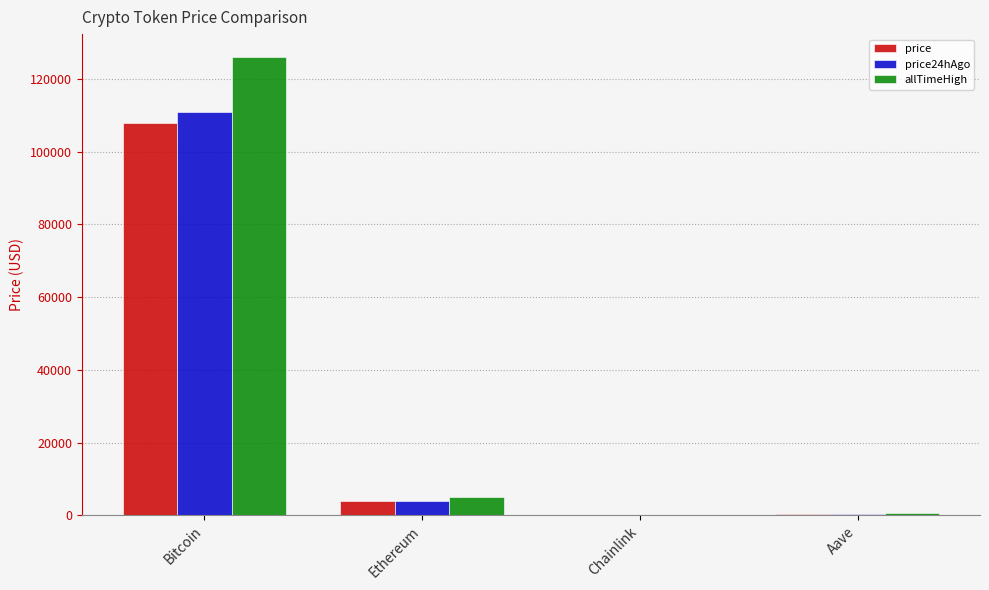

Which series changed the most between Bitcoin and Ethereum?

allTimeHigh